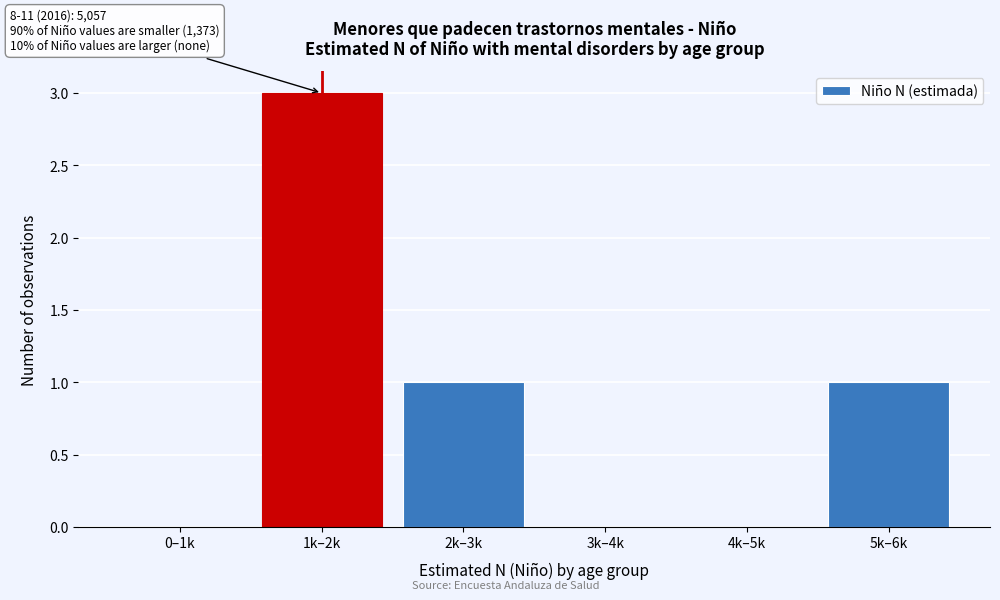

Reading left to right, what are all the values shown in this chart?

0–1k=0	1k–2k=3	2k–3k=1	3k–4k=0	4k–5k=0	5k–6k=1